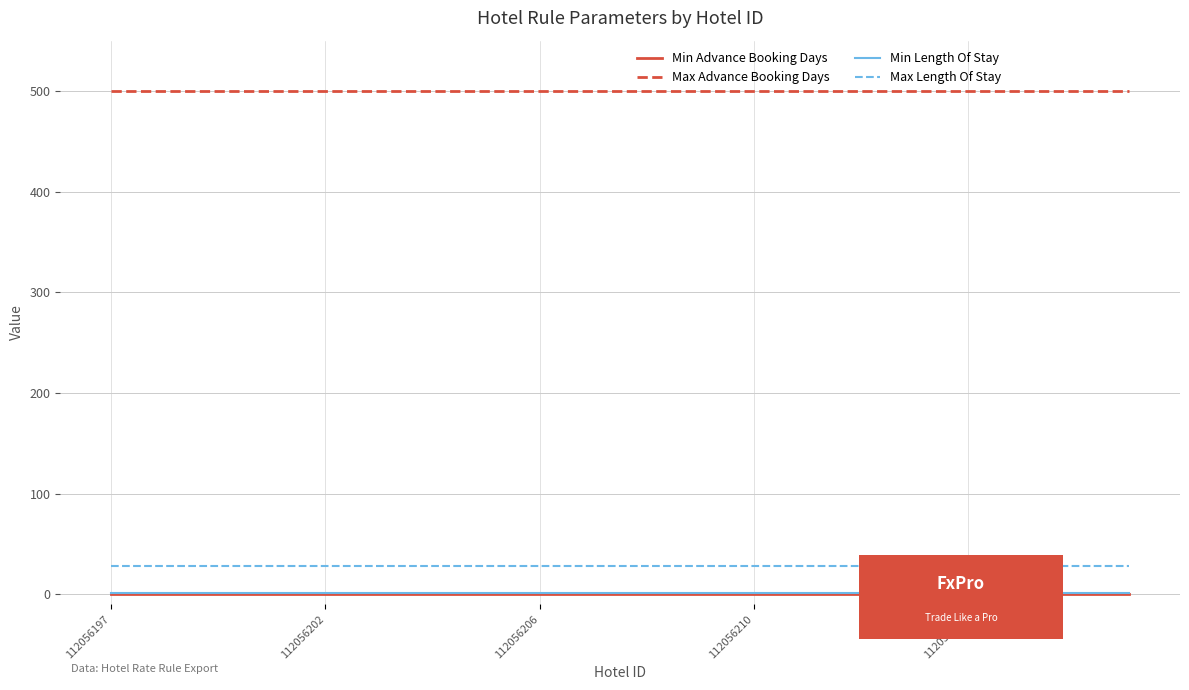

True or false: Max Length Of Stay and Min Length Of Stay cross at least once.

False